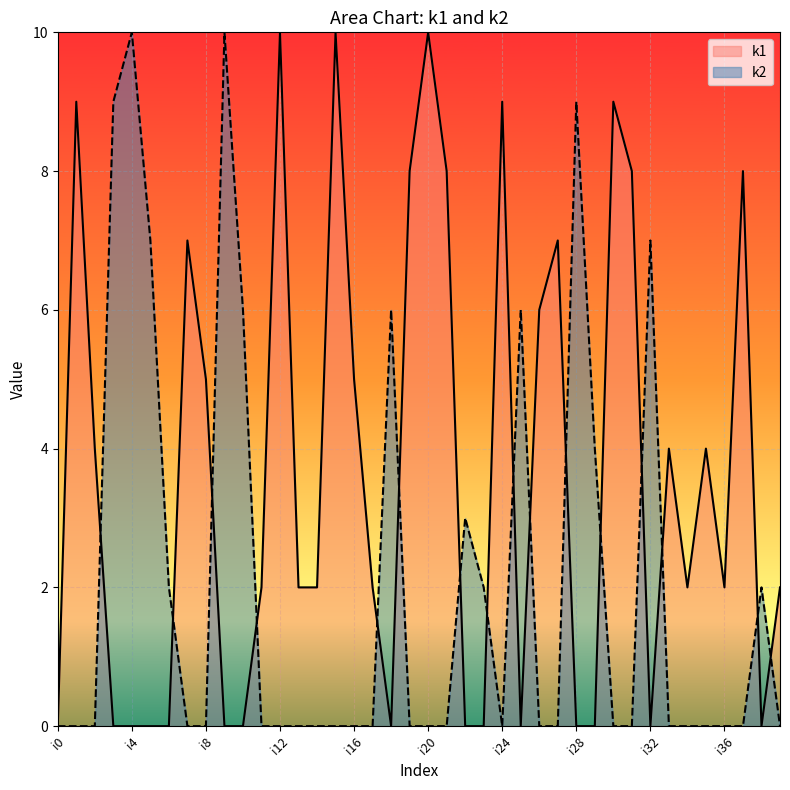

Which category has the highest value across all series?

i12